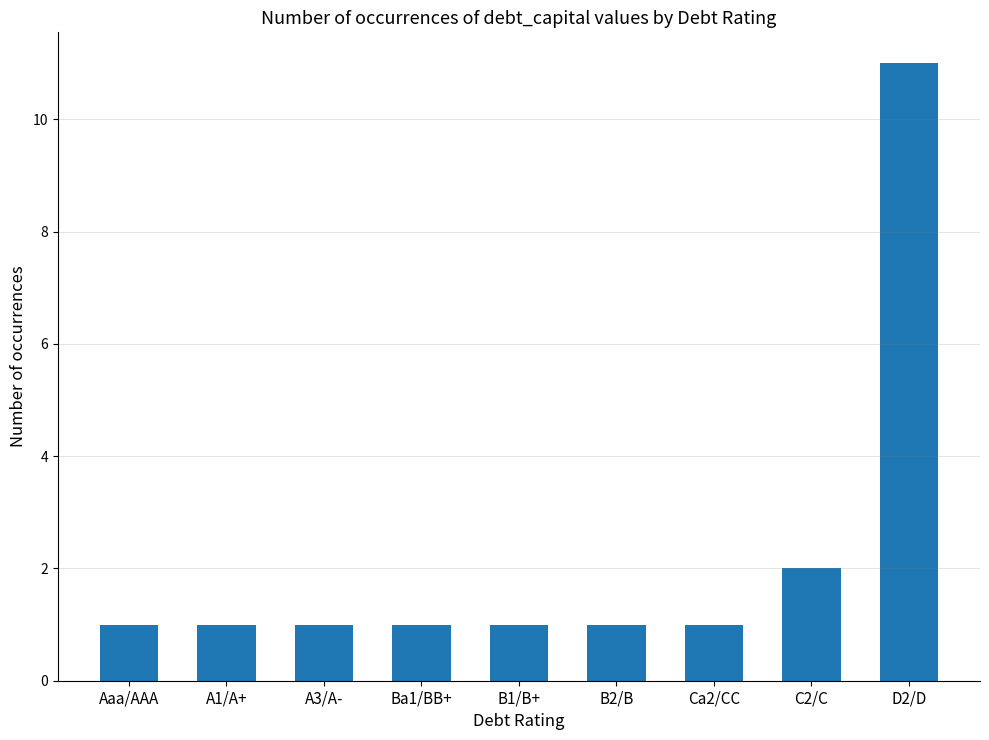

Count the values in the range 1 to 2.

8